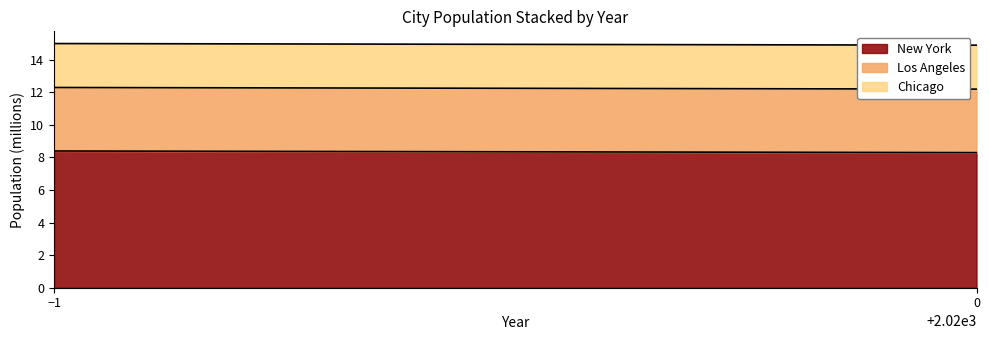

Reading left to right, what are all the values shown in this chart?

New York: 2019=8.4	2020=8.3
Los Angeles: 2019=3.9	2020=3.9
Chicago: 2019=2.7	2020=2.7